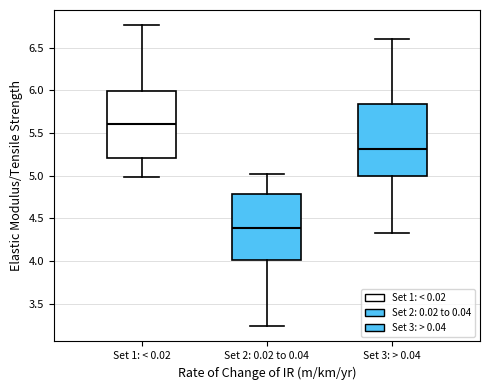

Comparing the boxes themselves (not the whiskers), which one is the tallest?

Set 3: > 0.04